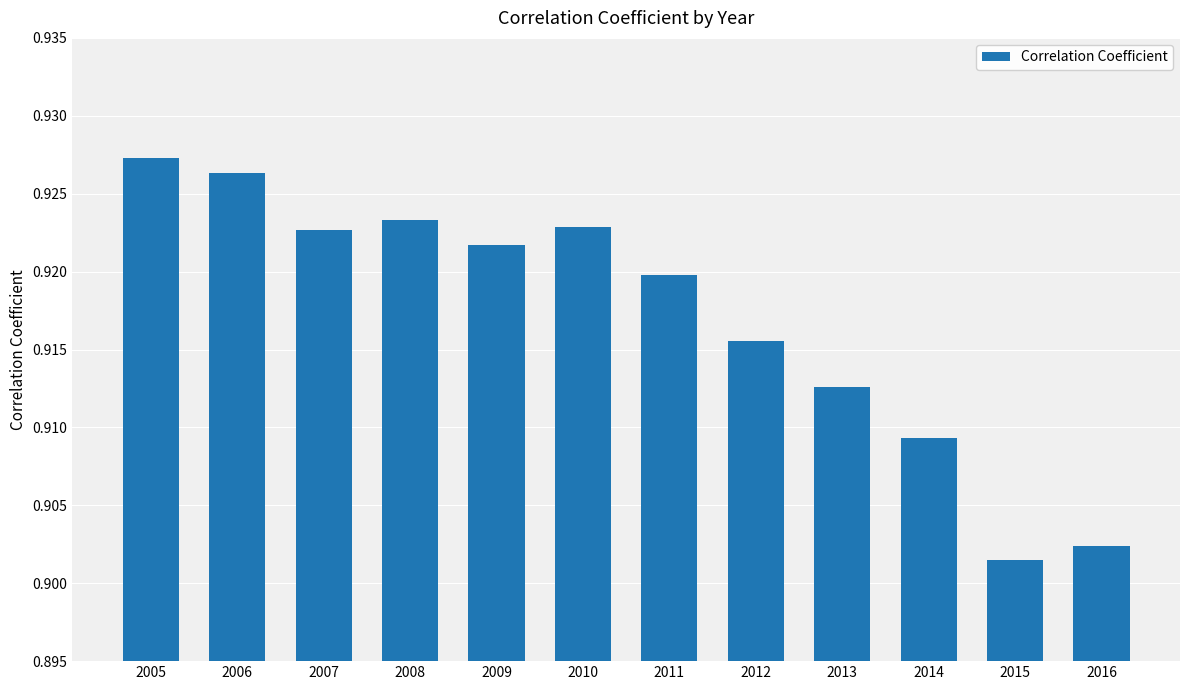

Between 2005 and 2014, which is larger?

2005